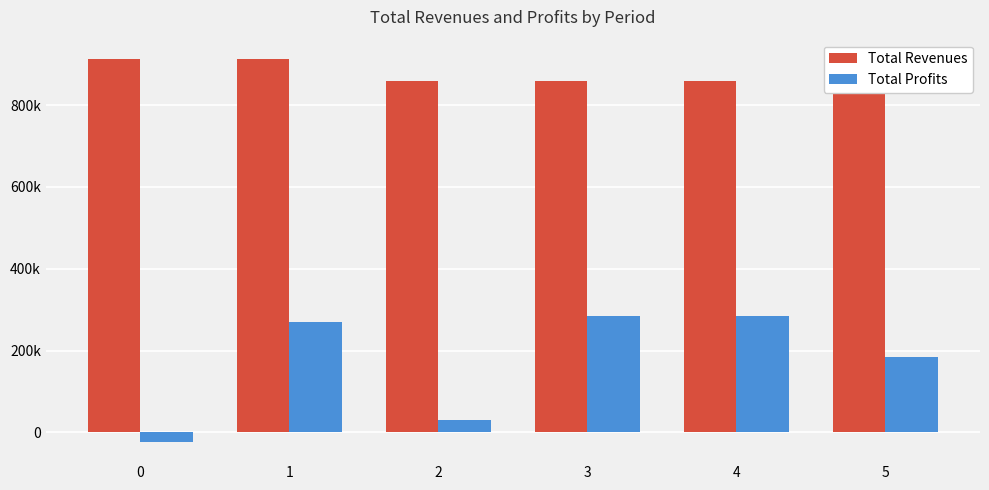

True or false: Total Revenues has a value of 858191.2 at 4.

True